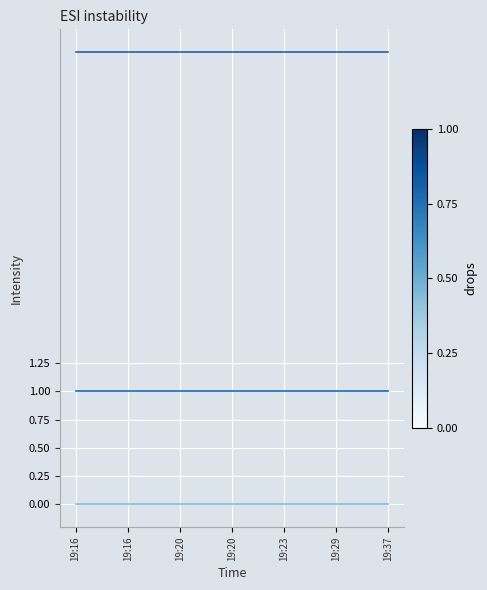

The CheckAllLoadedStatus series shows 1 at 19:37. True or false?

True